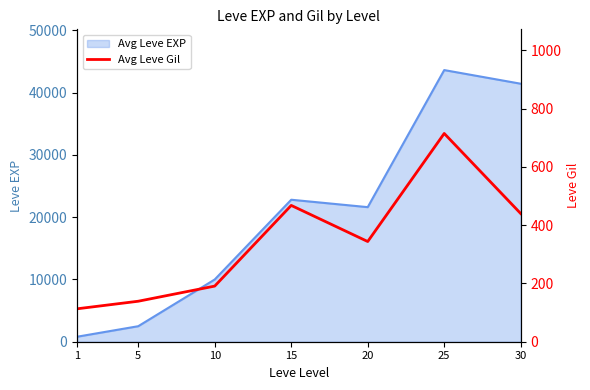

Where does the data first go above 344?

15